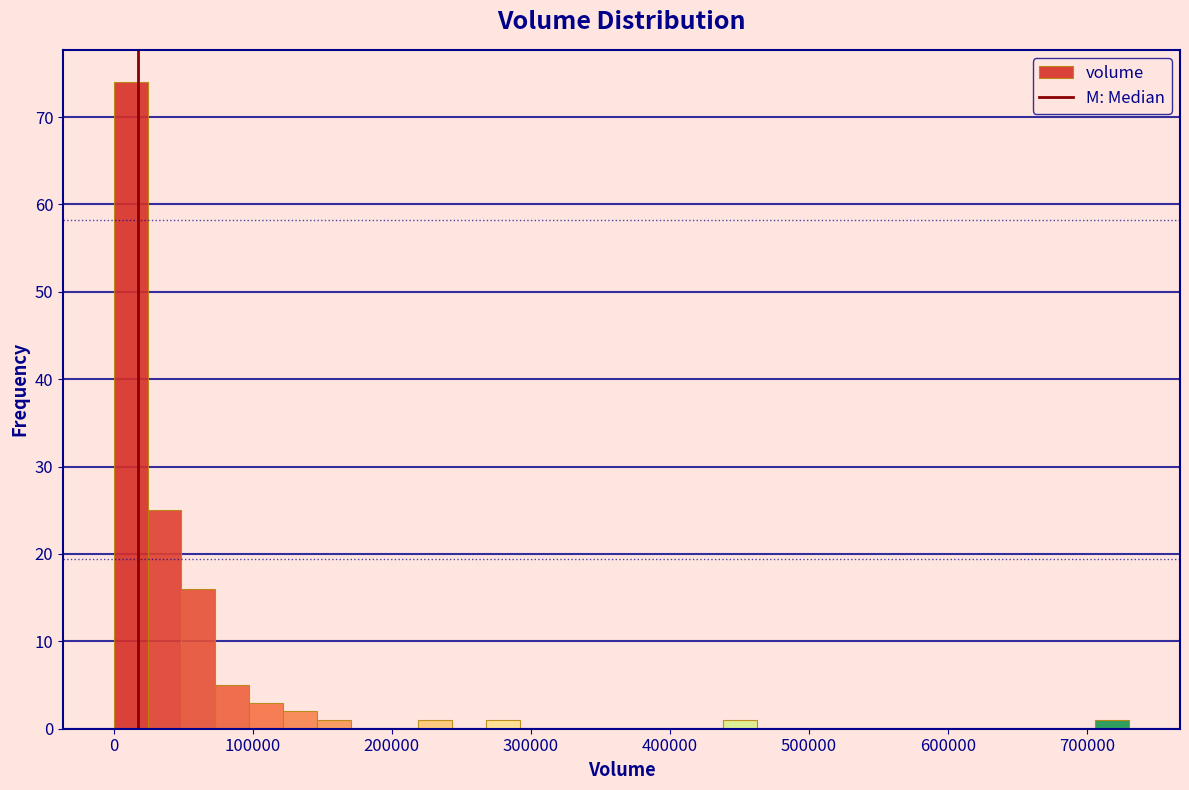

Read against the x-axis, roughly where is the centre of the tallest bar?

10000